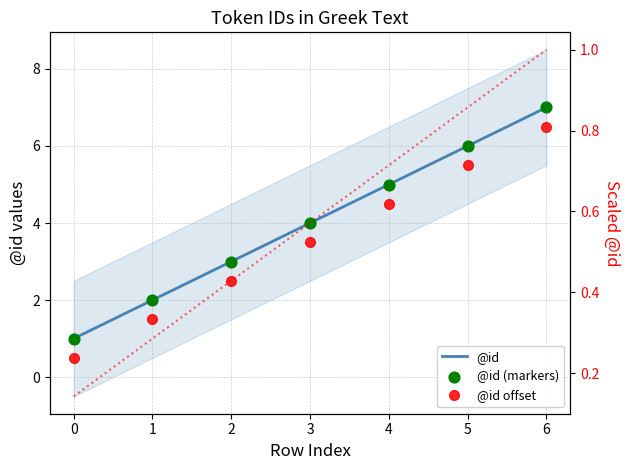

Which series reaches the minimum Y coordinate?

@id offset